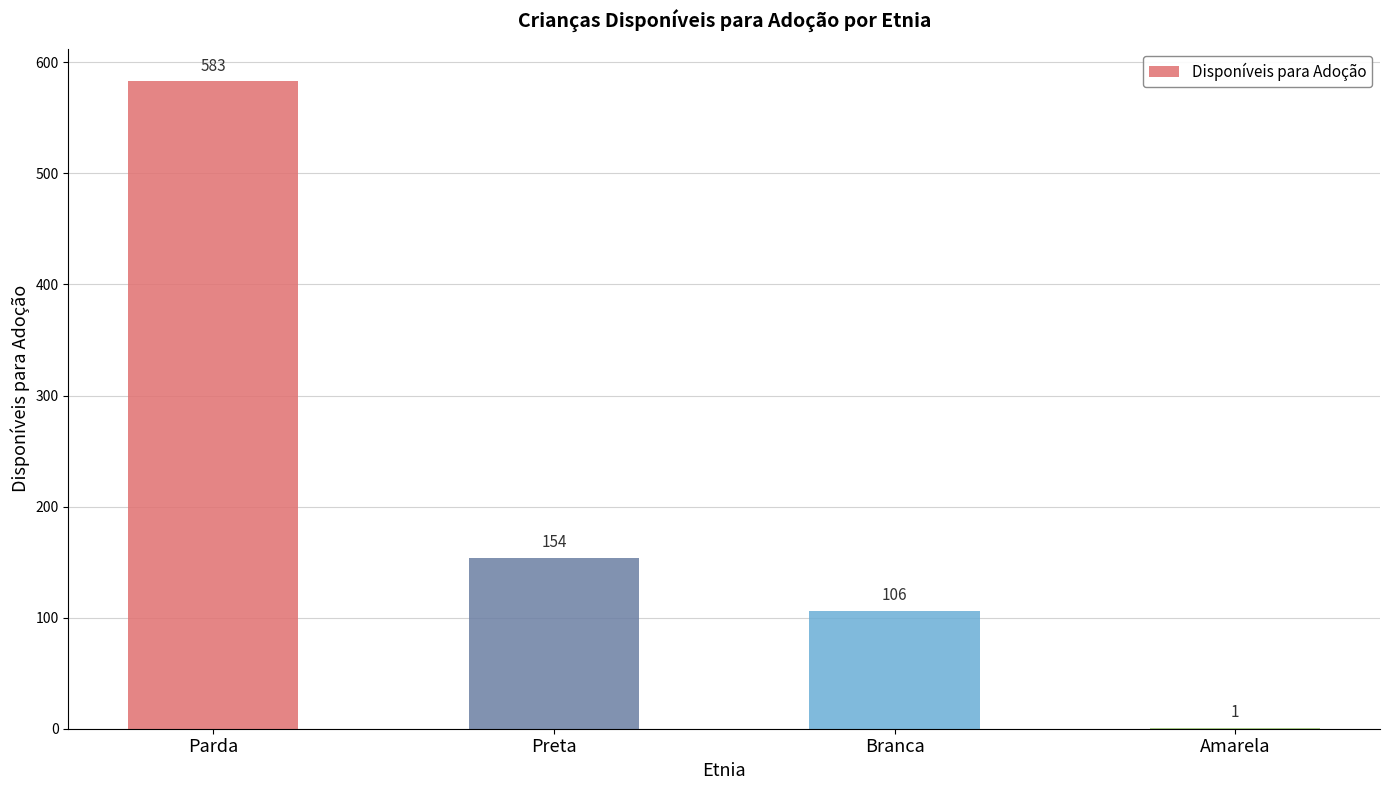

How many distinct data groups are displayed?

1